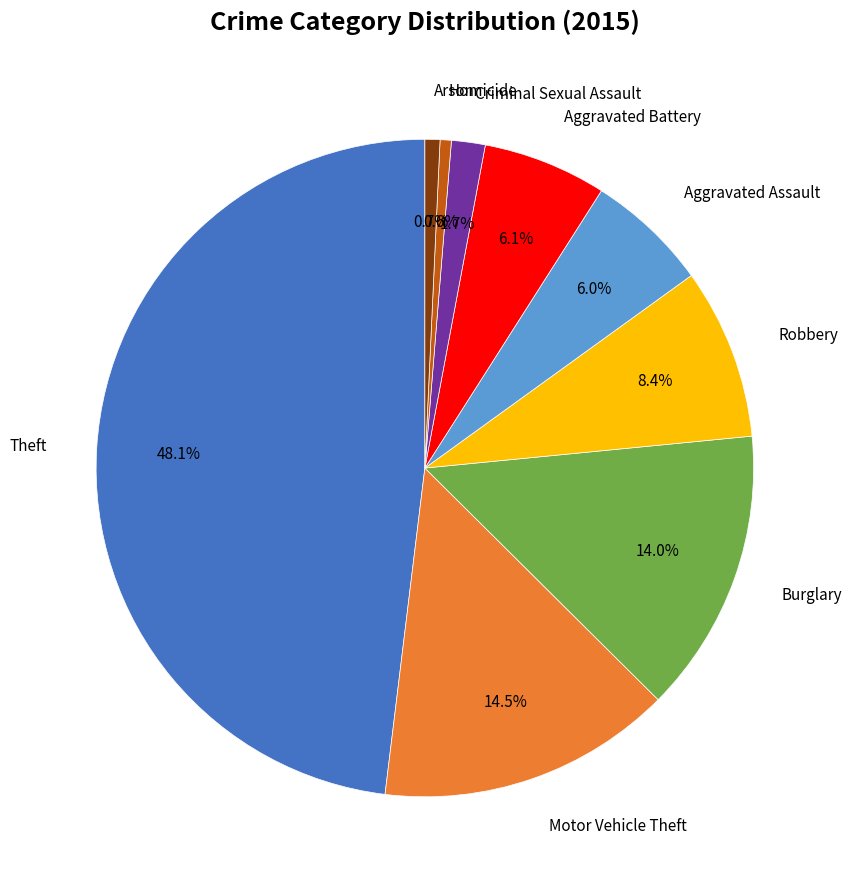

Is there a majority slice in this chart?

No